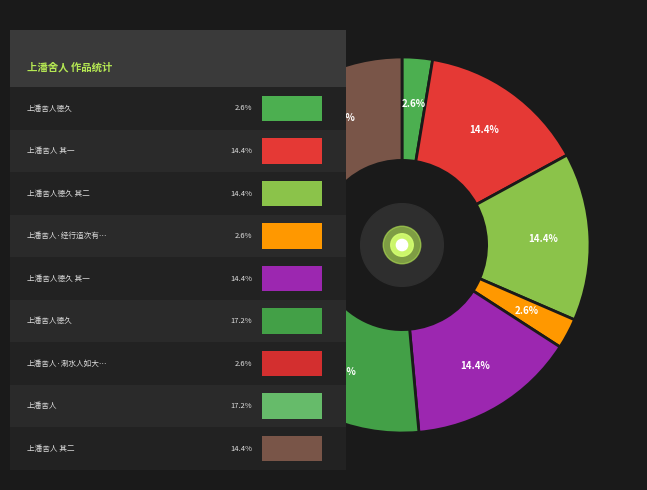

Is there any slice that represents more than half of the pie?

No